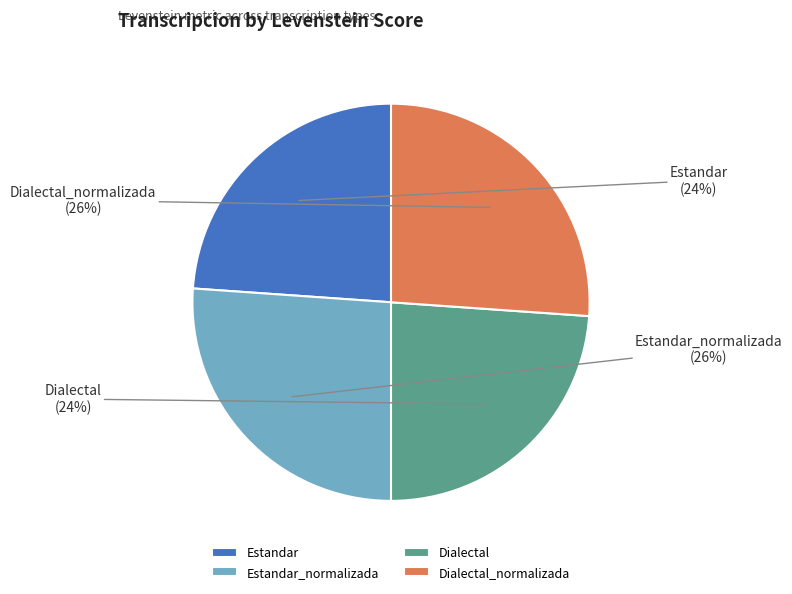

Does Dialectal_normalizada account for over 50% of the chart?

No